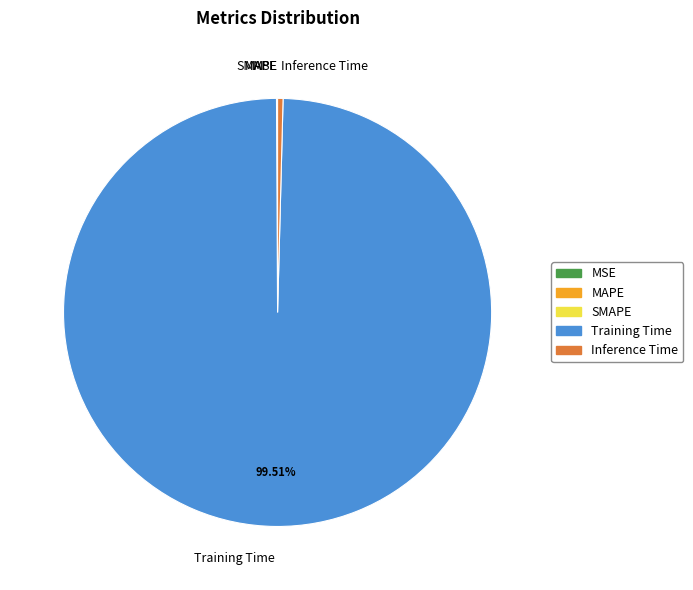

Which category has the biggest portion of the pie?

Training Time